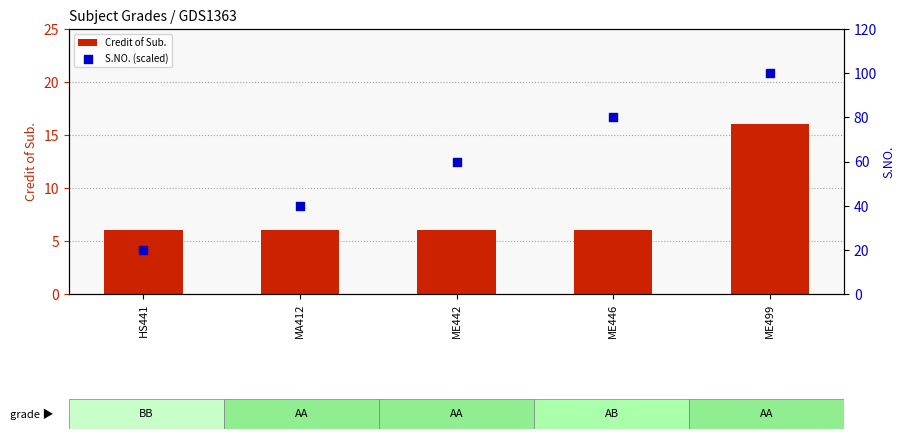

Which series has the largest total across all categories?

S.NO. (scaled)